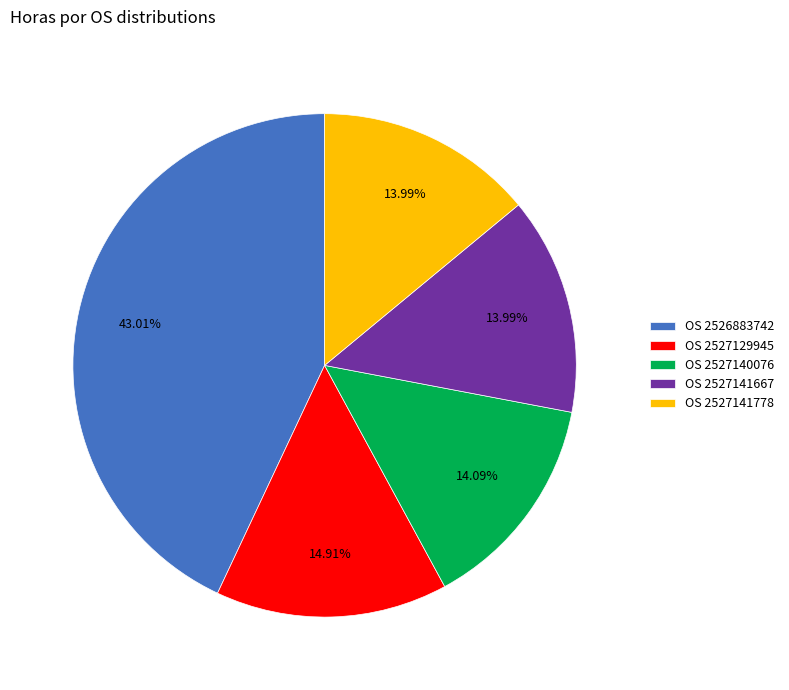

Between OS 2527141667 and OS 2526883742, which is larger?

OS 2526883742